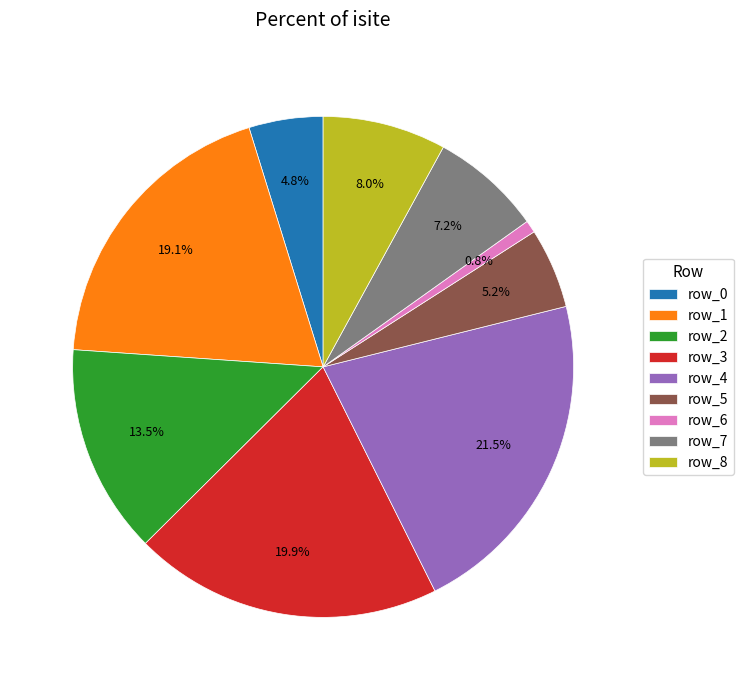

Do row_3 and row_7 together represent more than half of the pie?

No